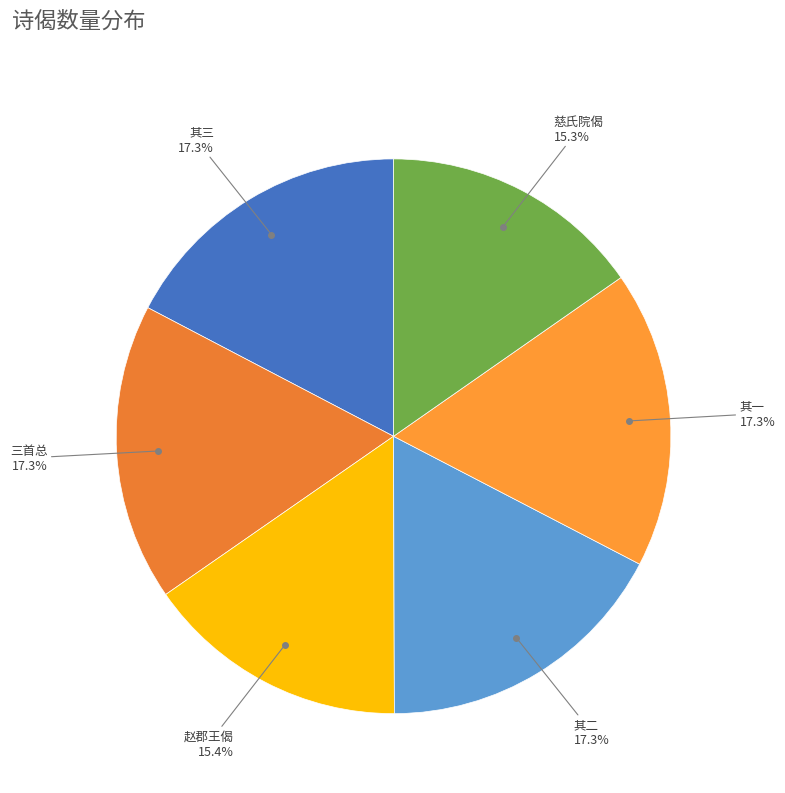

How many segments does this pie chart have?

6